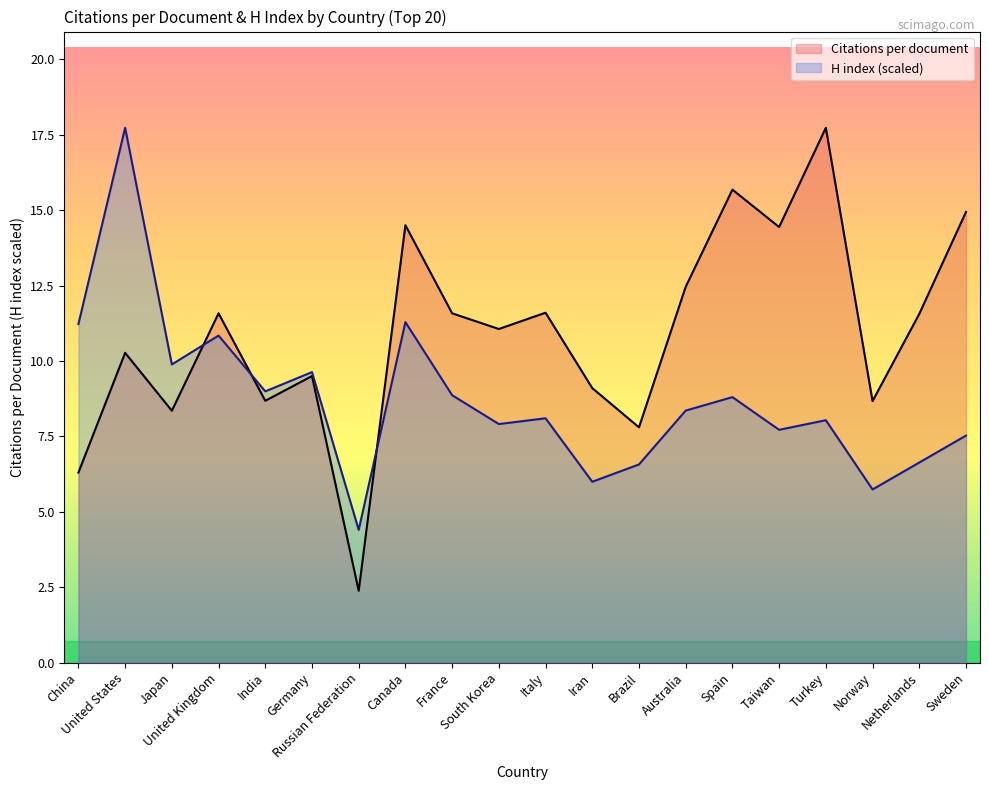

What is the difference between the H index values at Turkey and Germany?

1.6